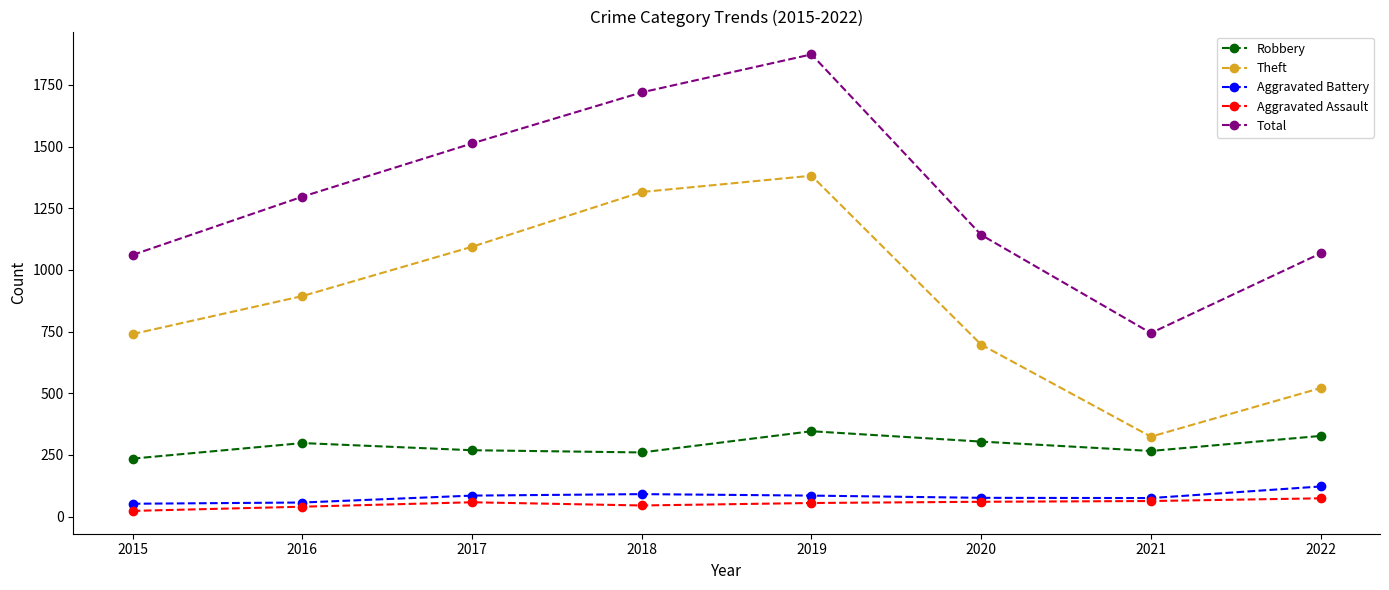

Which series has the largest range (max minus min)?

Total